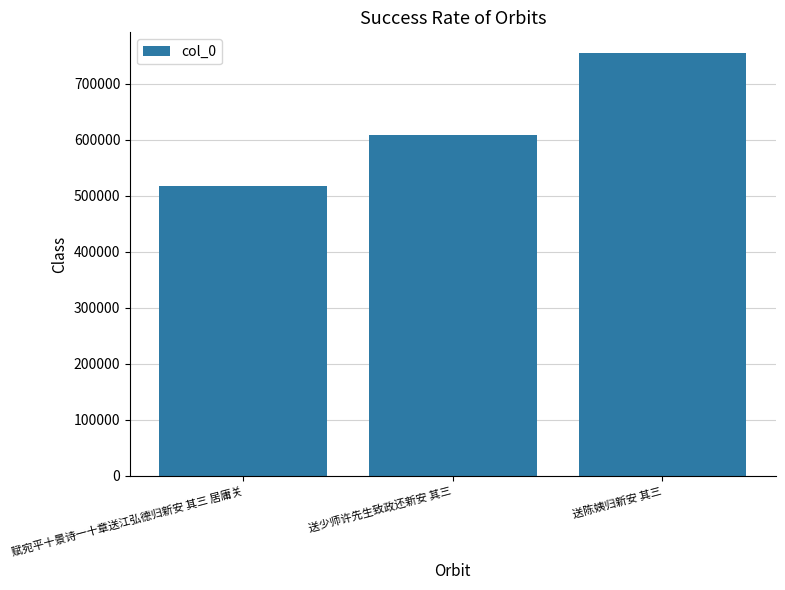

List the labels in order of value, largest first.

送陈姨归新安 其三, 送少师许先生致政还新安 其三, 赋宛平十景诗一十章送江弘德归新安 其三 居庸关